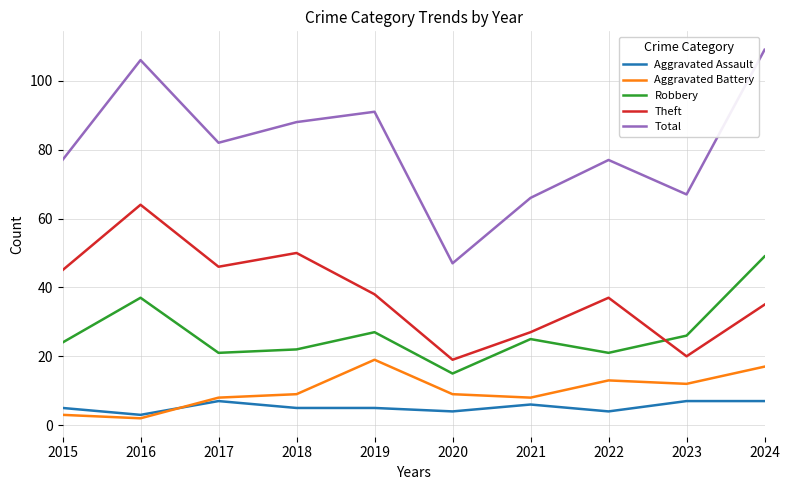

What is the difference between the maximum and second lowest values in the Total series?

43